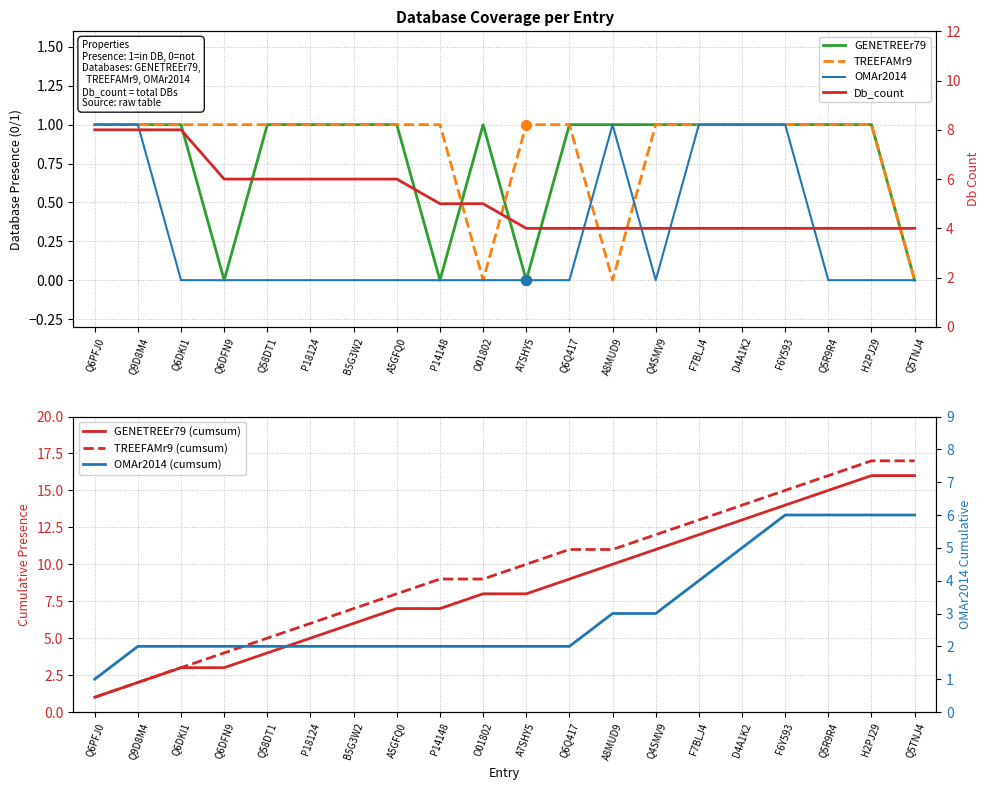

Which series contains the lowest Y value?

GENETREEr79